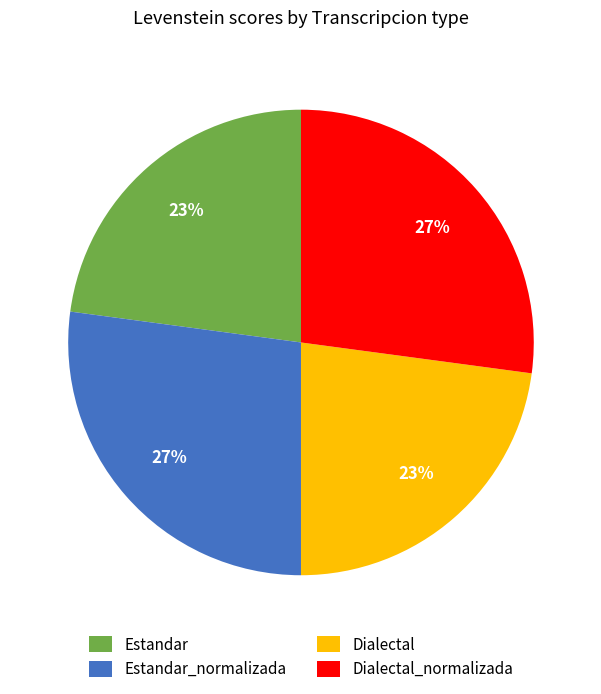

How many segments does this pie chart have?

4